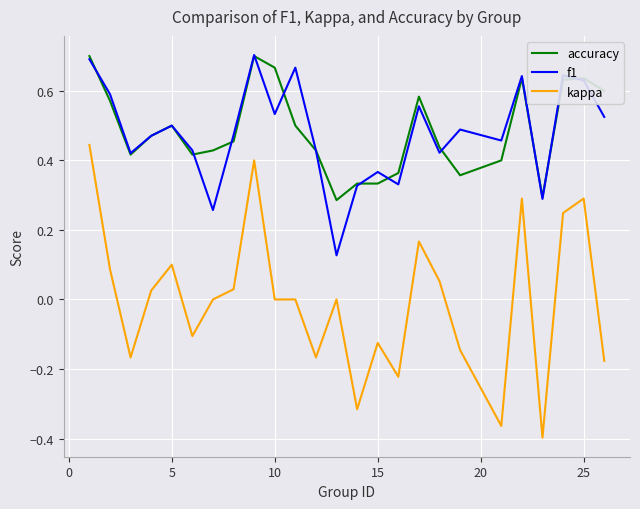

True or false: accuracy and kappa intersect in this chart.

False